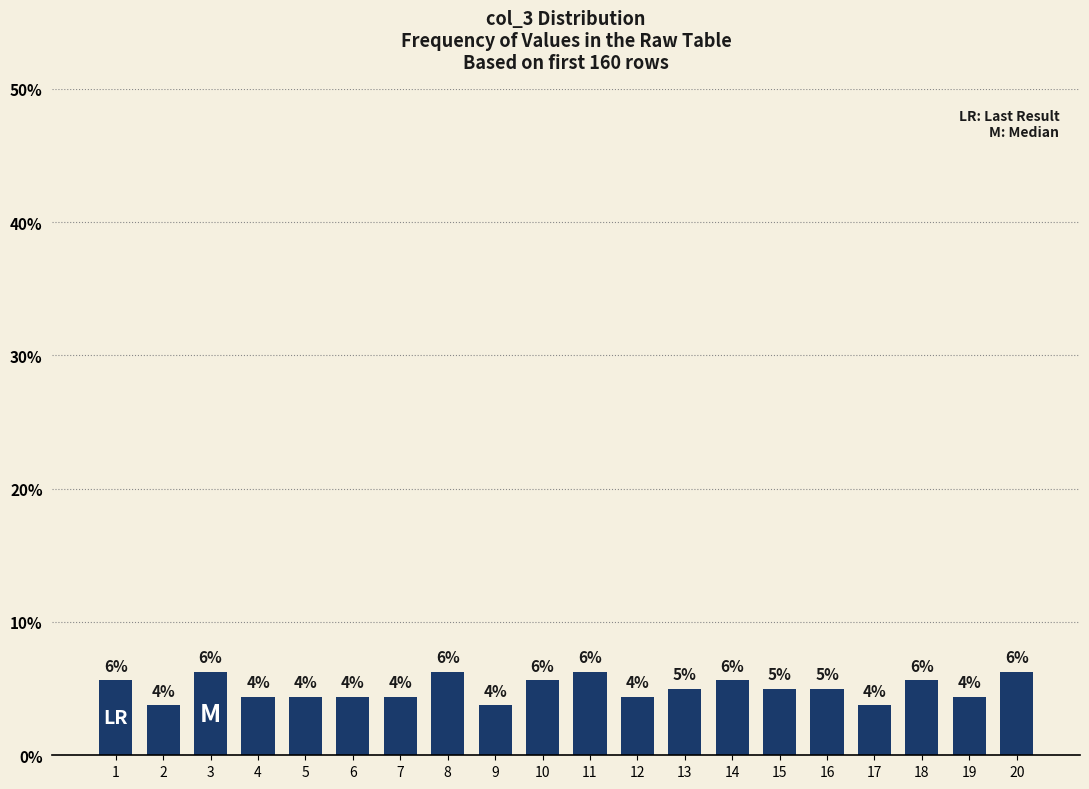

Which label corresponds to the largest value in the chart?

3